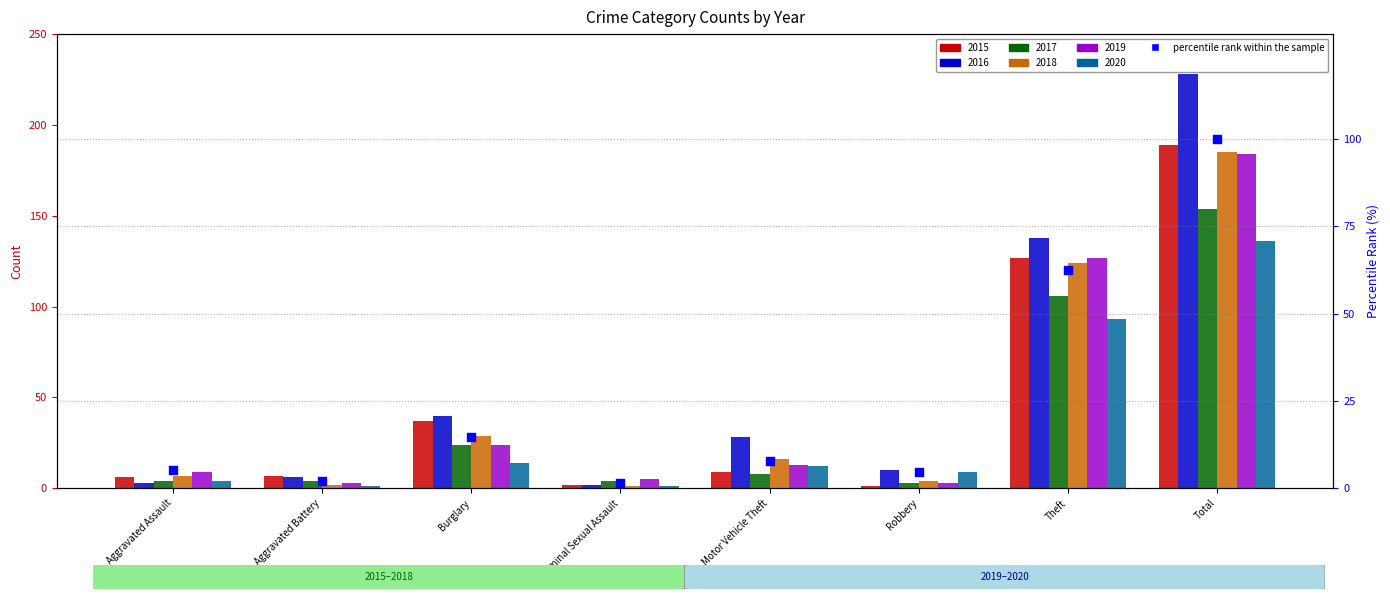

What is the change in value from Aggravated Assault to Criminal Sexual Assault?

-3.7